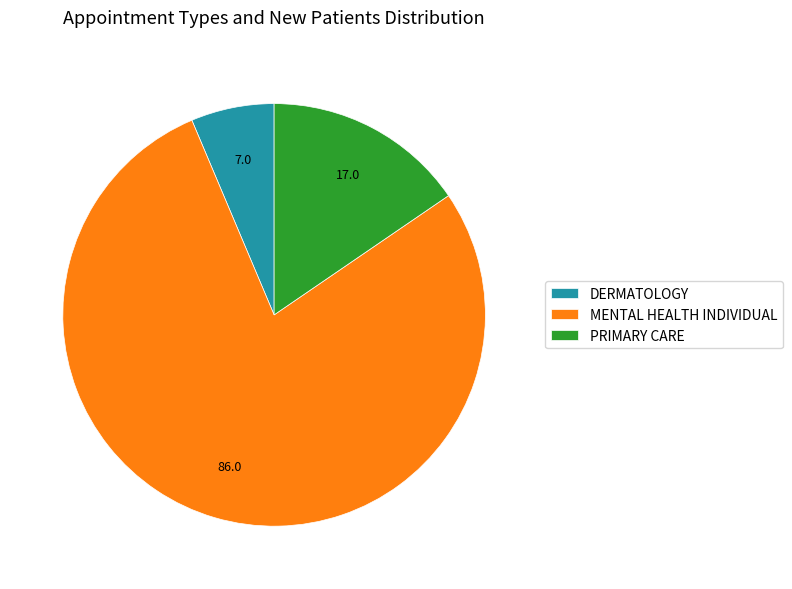

Is MENTAL HEALTH INDIVIDUAL the majority of the pie?

Yes